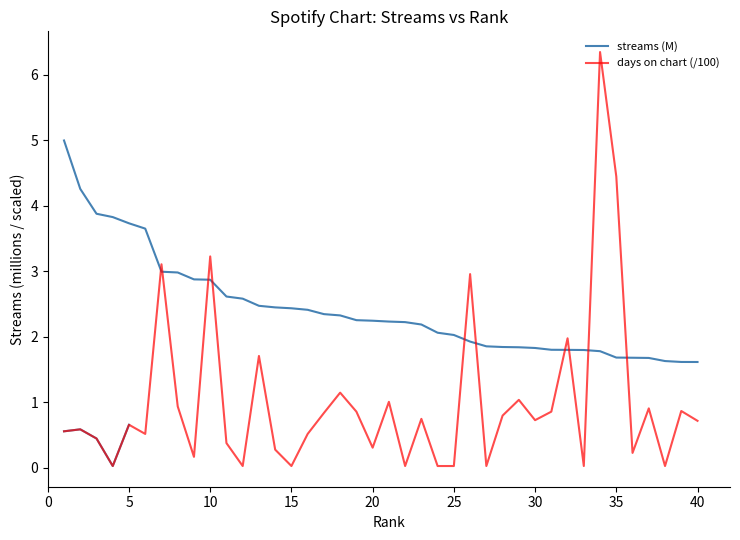

What are all the series names shown in the legend?

streams (M), days on chart (/100)